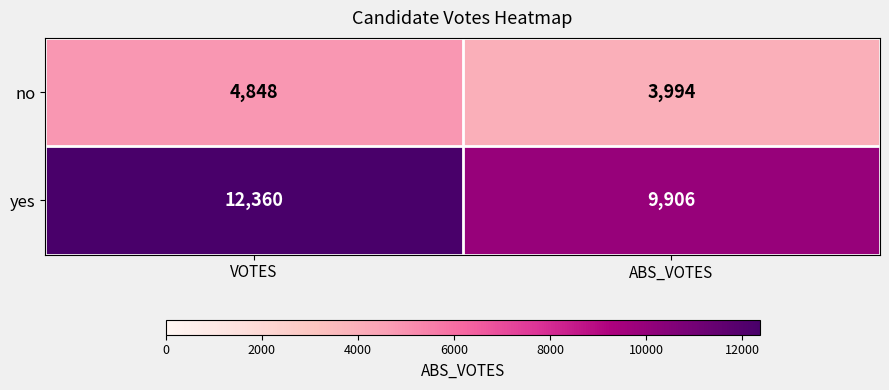

Which series has the widest spread of values?

yes